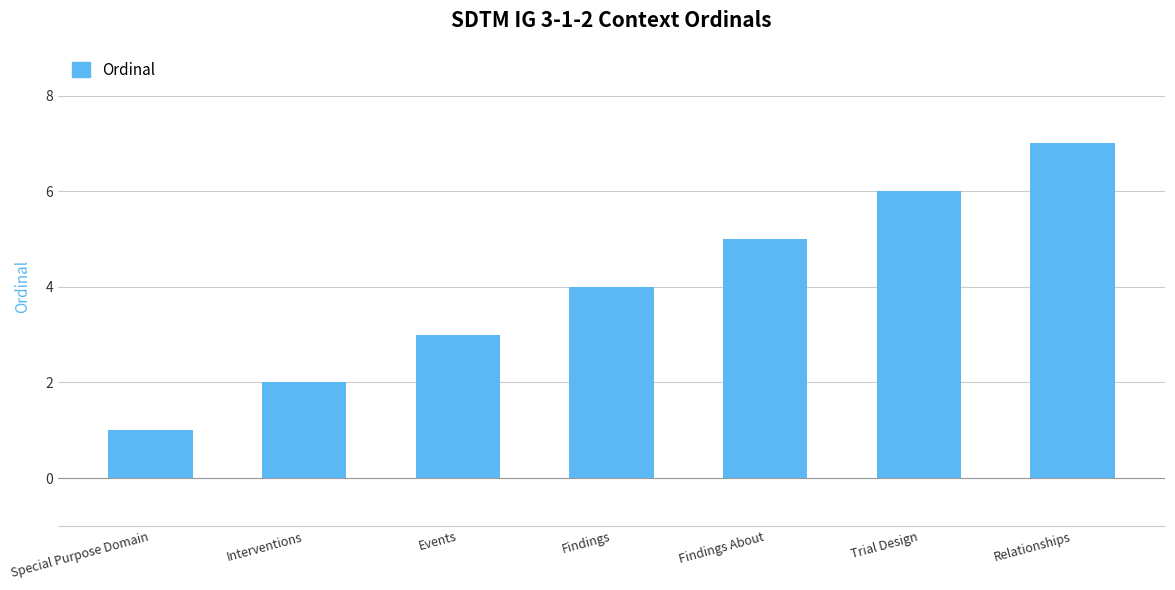

Rank the categories by value from highest to lowest.

Relationships, Trial Design, Findings About, Findings, Events, Interventions, Special Purpose Domain